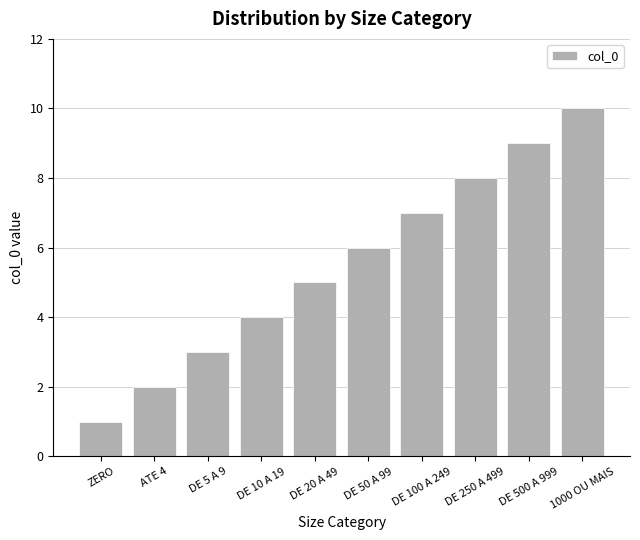

At which label is the value closest to 5?

DE 20 A 49